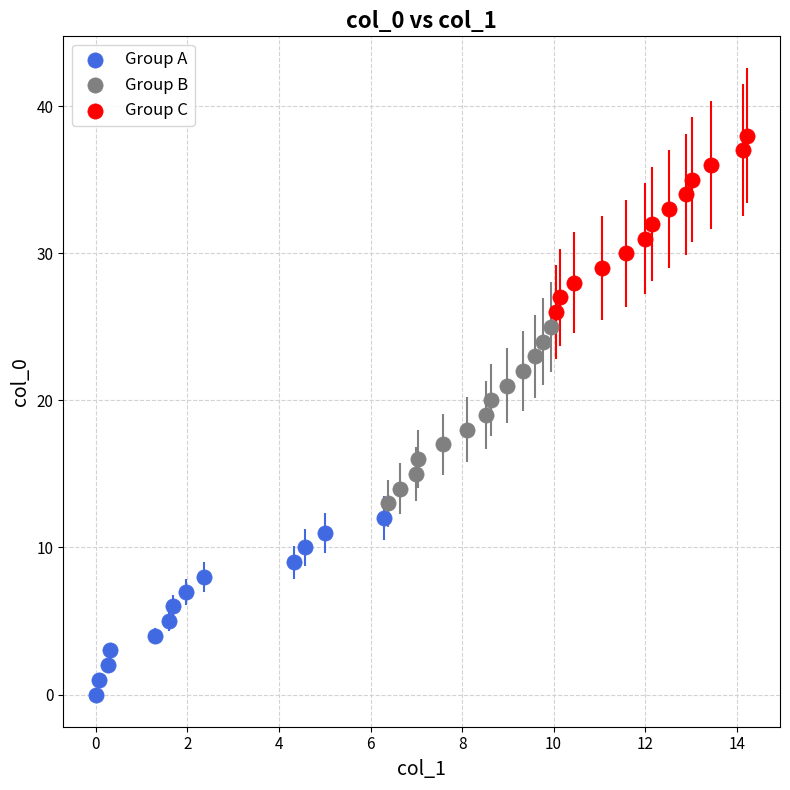

Which series reaches the maximum Y coordinate?

Group C